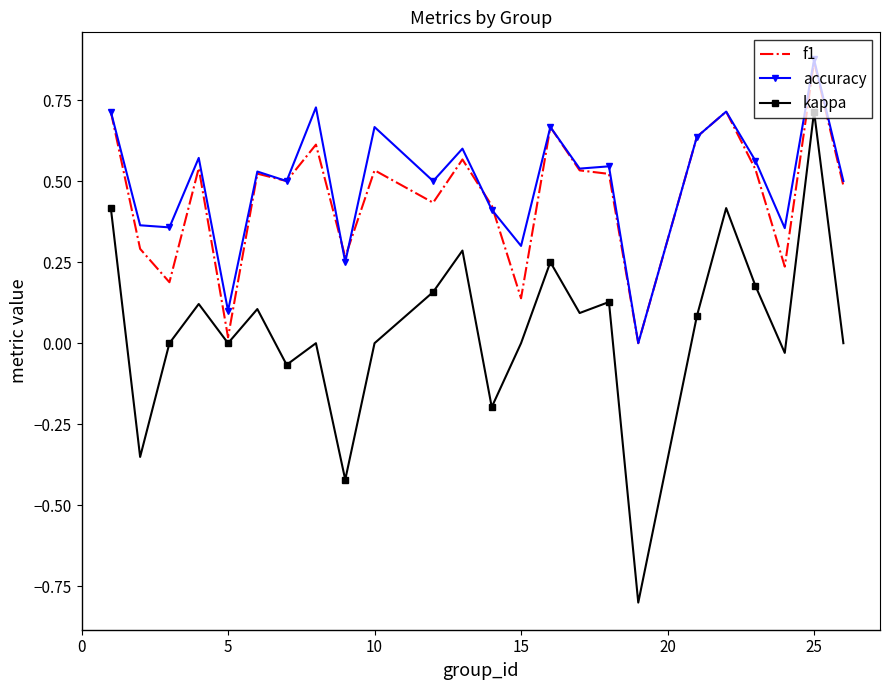

True or false: accuracy and kappa cross at least once.

False